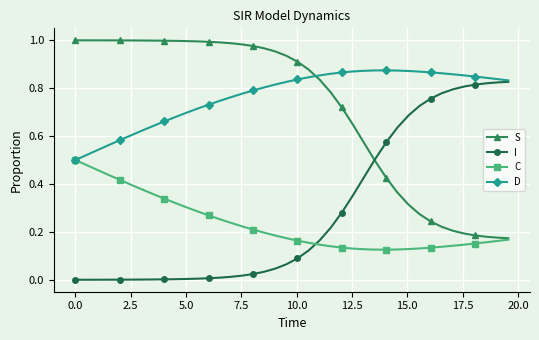

True or false: D has more than 0 interior local peaks.

True